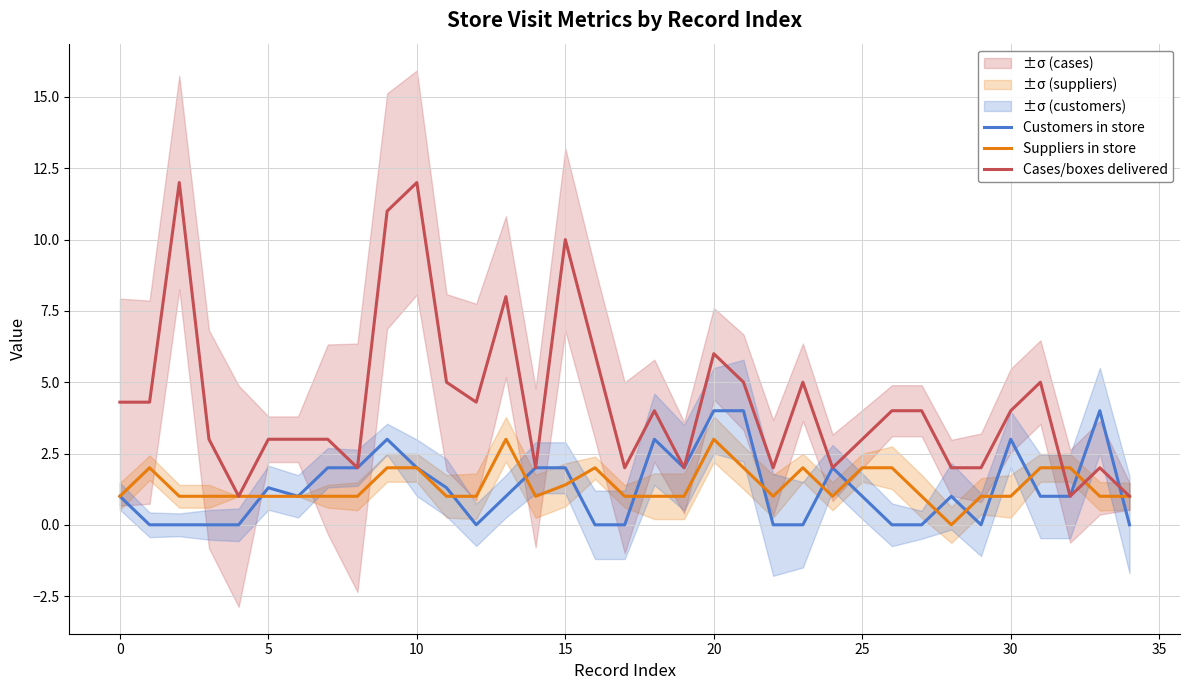

Is the value of Customers in store at 33 greater than the value of Cases/boxes delivered at 33?

Yes